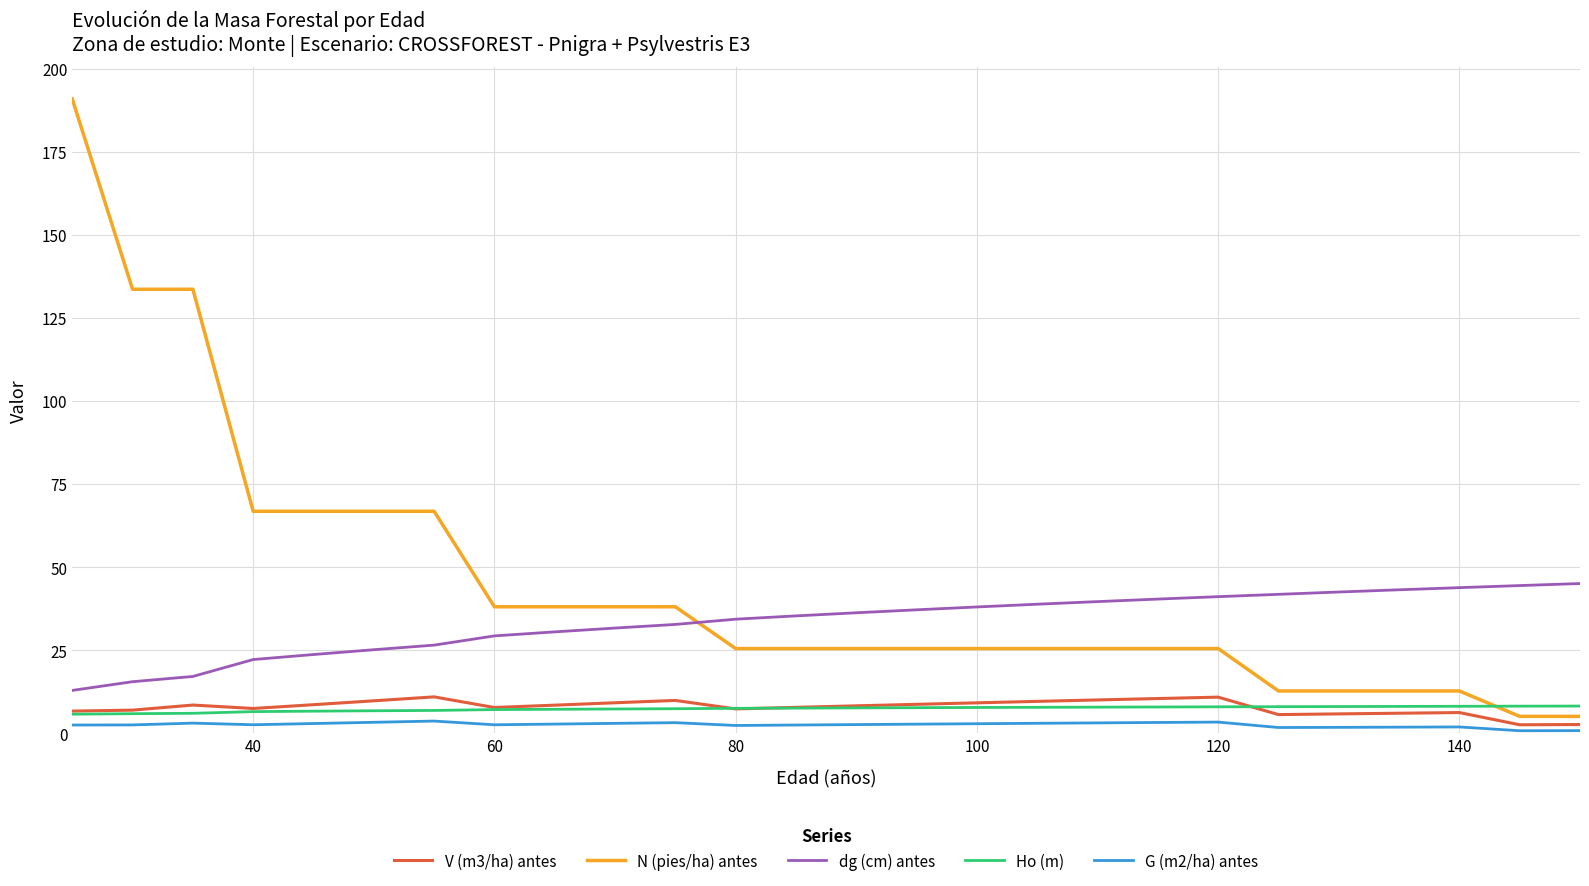

What is the greatest value displayed?

191.0